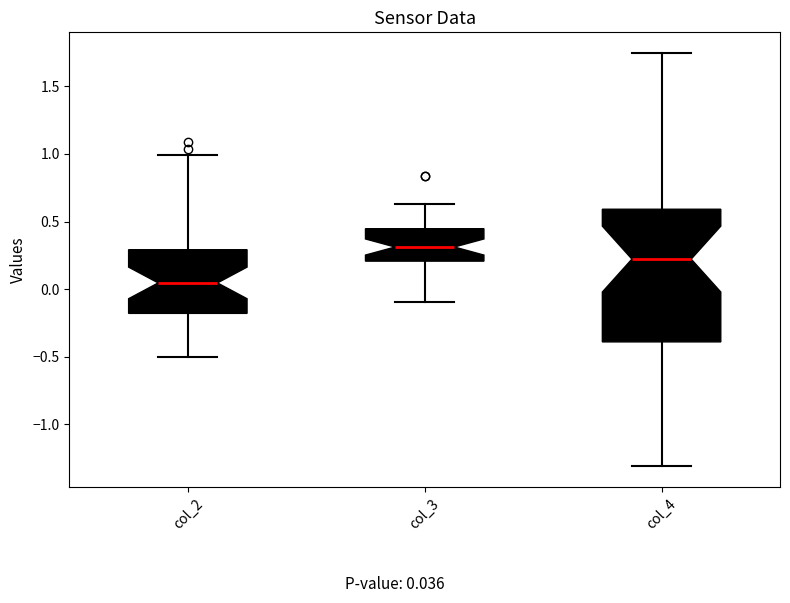

Which box's median line is the lowest?

col_2